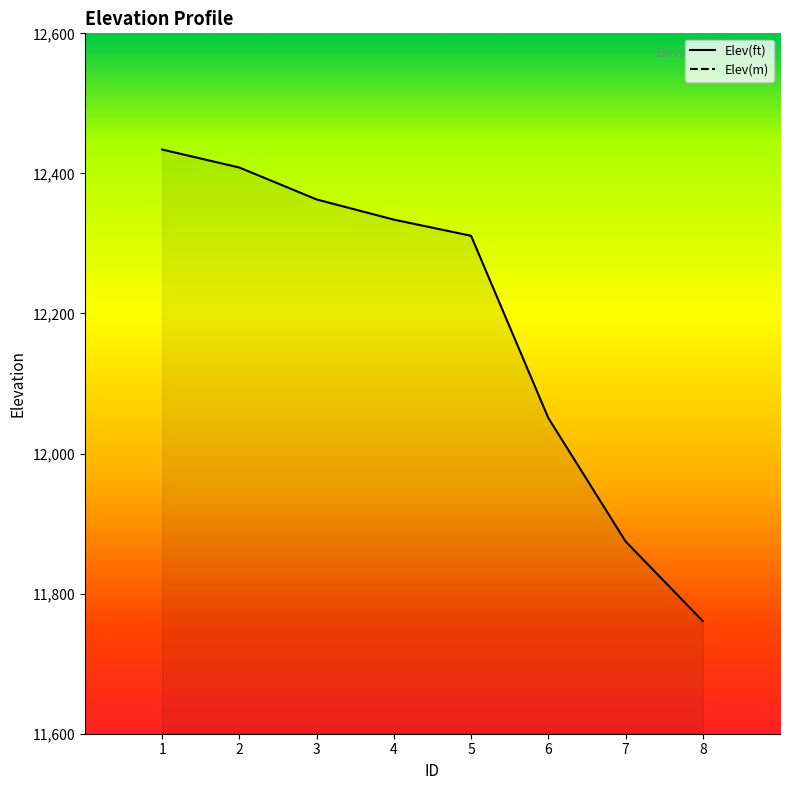

List the labels in order of Elev(ft) value, largest first.

1, 2, 3, 4, 5, 6, 7, 8